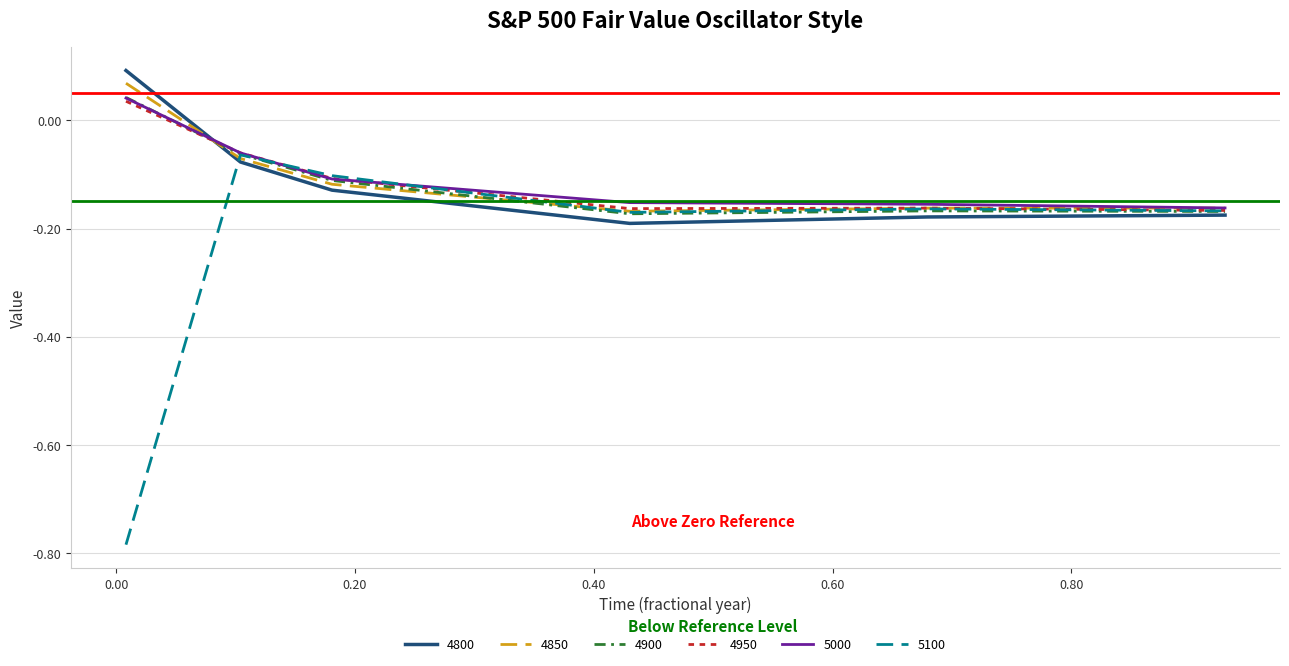

Which series has the widest spread of values?

5100